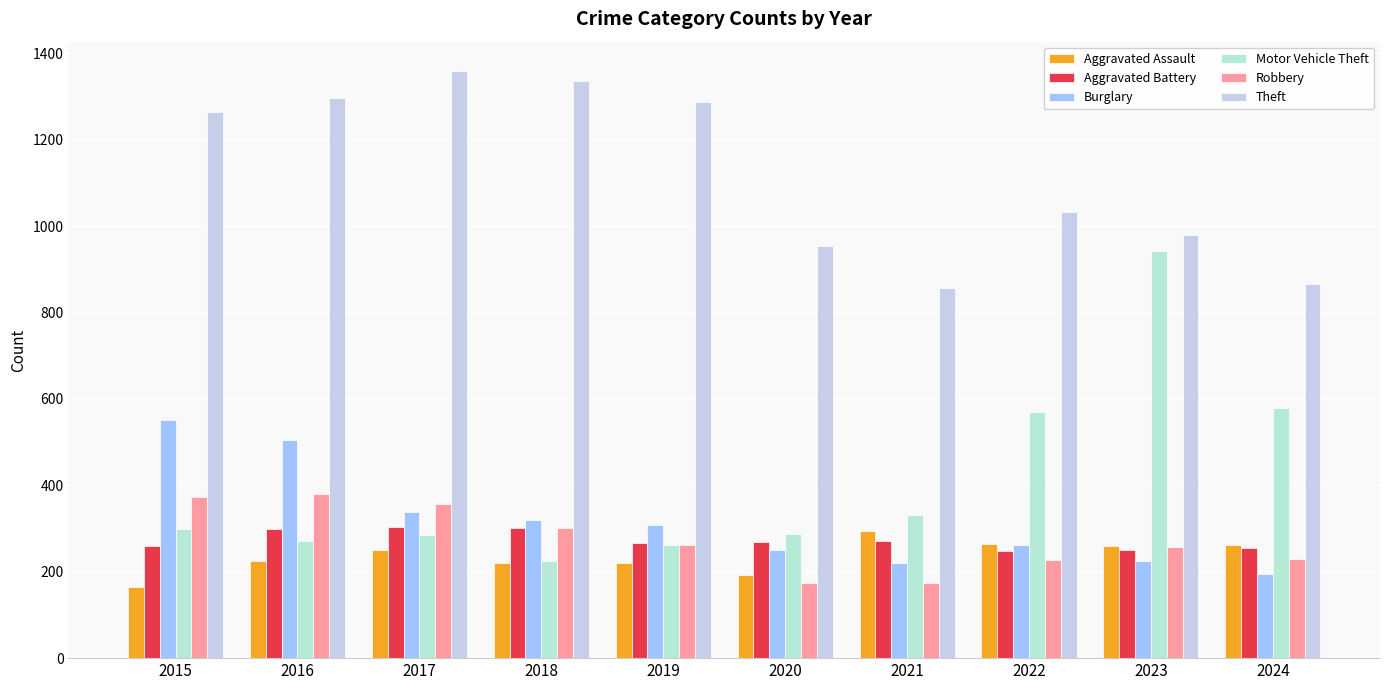

How many values in the Robbery series are below 263?

5